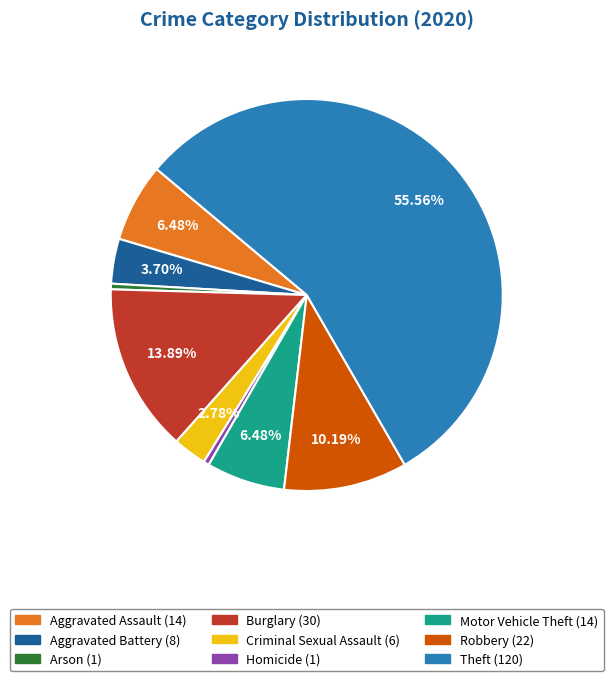

Is the sum of Aggravated Assault and Aggravated Battery greater than half?

No